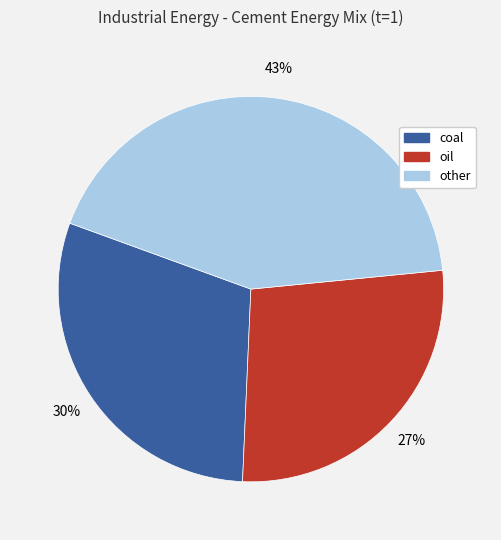

To the nearest percent, what is the difference between the largest and smallest slice percentages?

16%